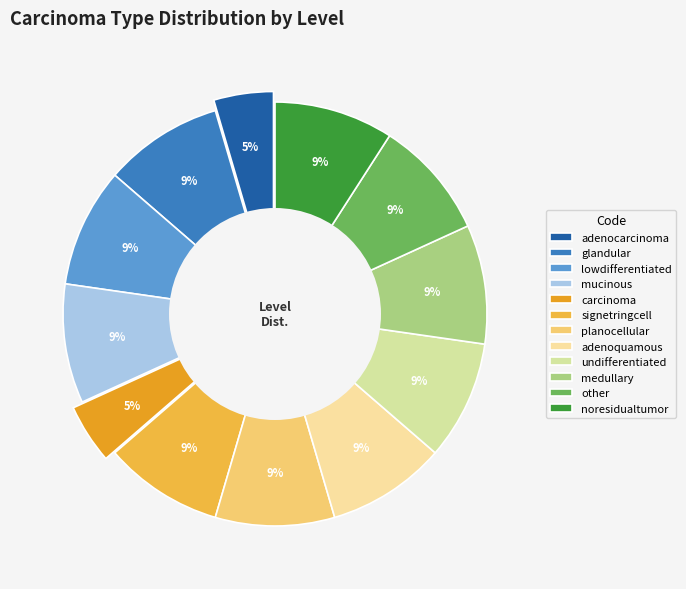

To the nearest percent, what is the average slice percentage?

8%